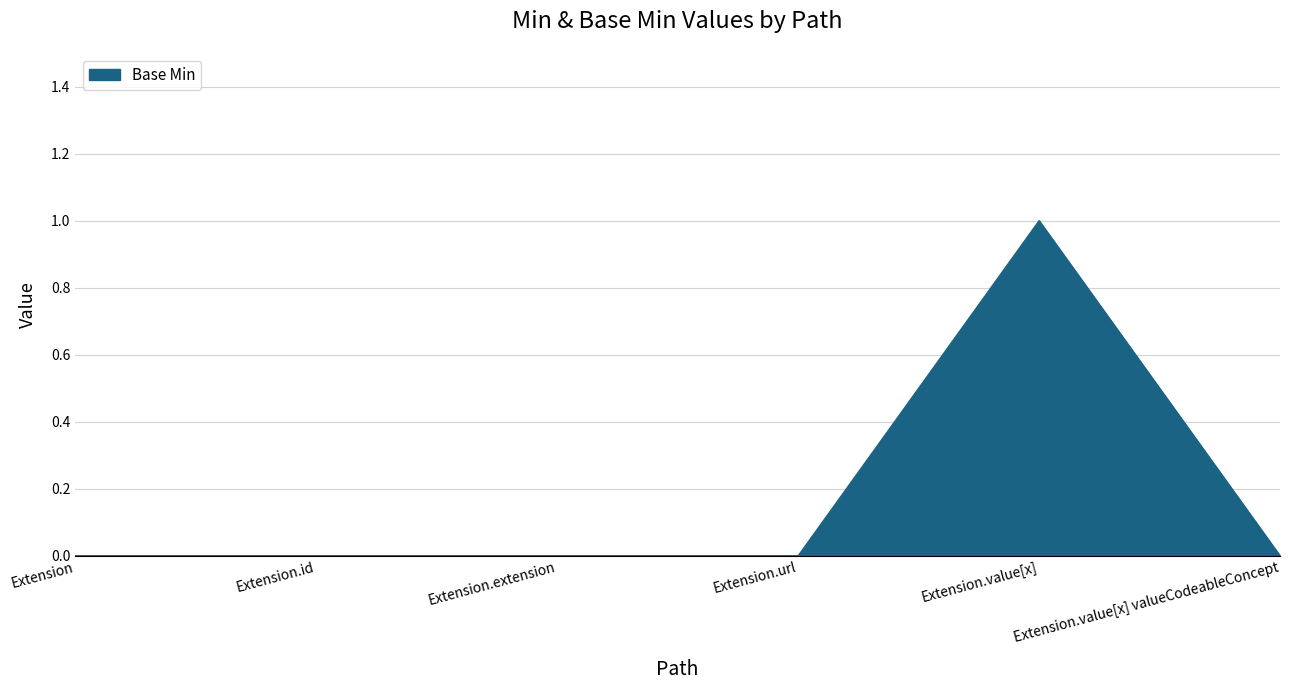

What position from the right is Extension.value[x]?

2